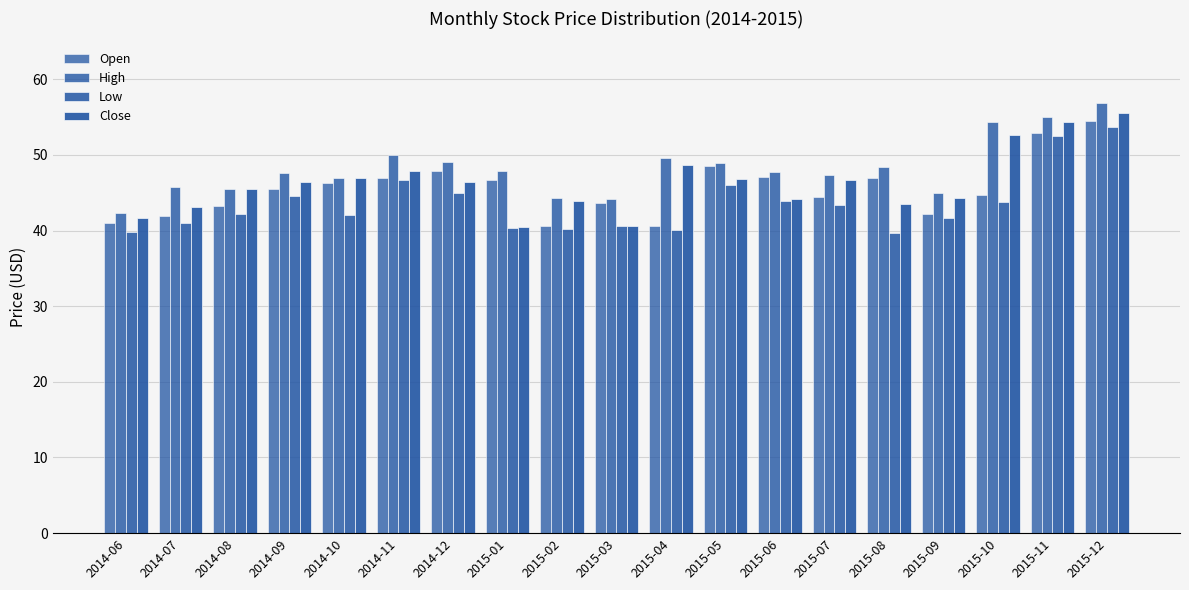

Does the chart contain stacked bars?

No